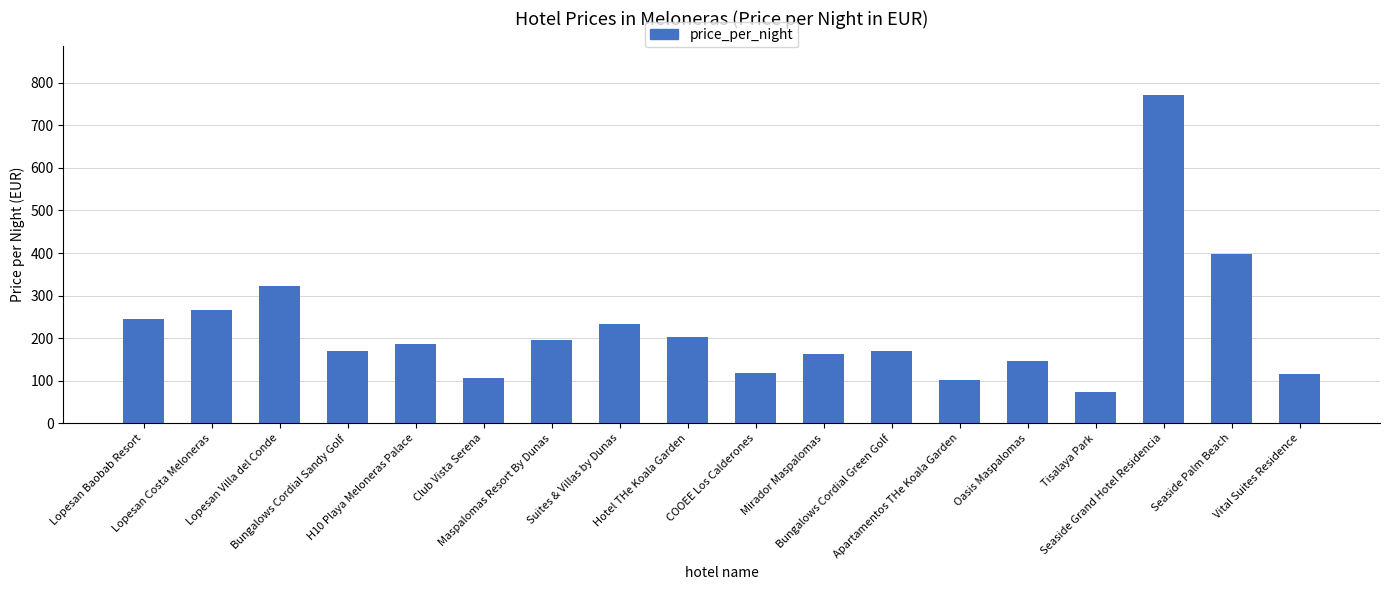

What is the average value?

221